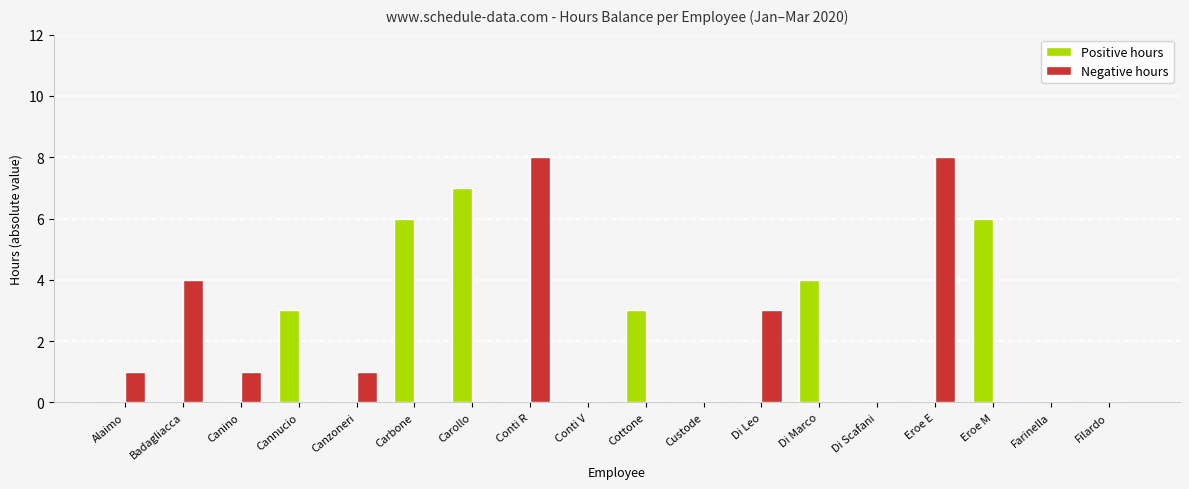

Count the Positive hours values in the range 0 to 3.

14